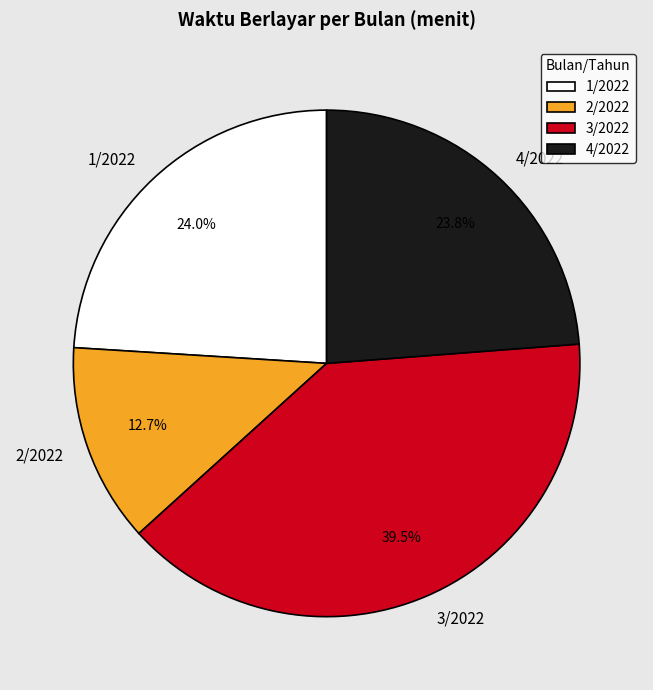

What is the largest slice in the pie chart?

3/2022